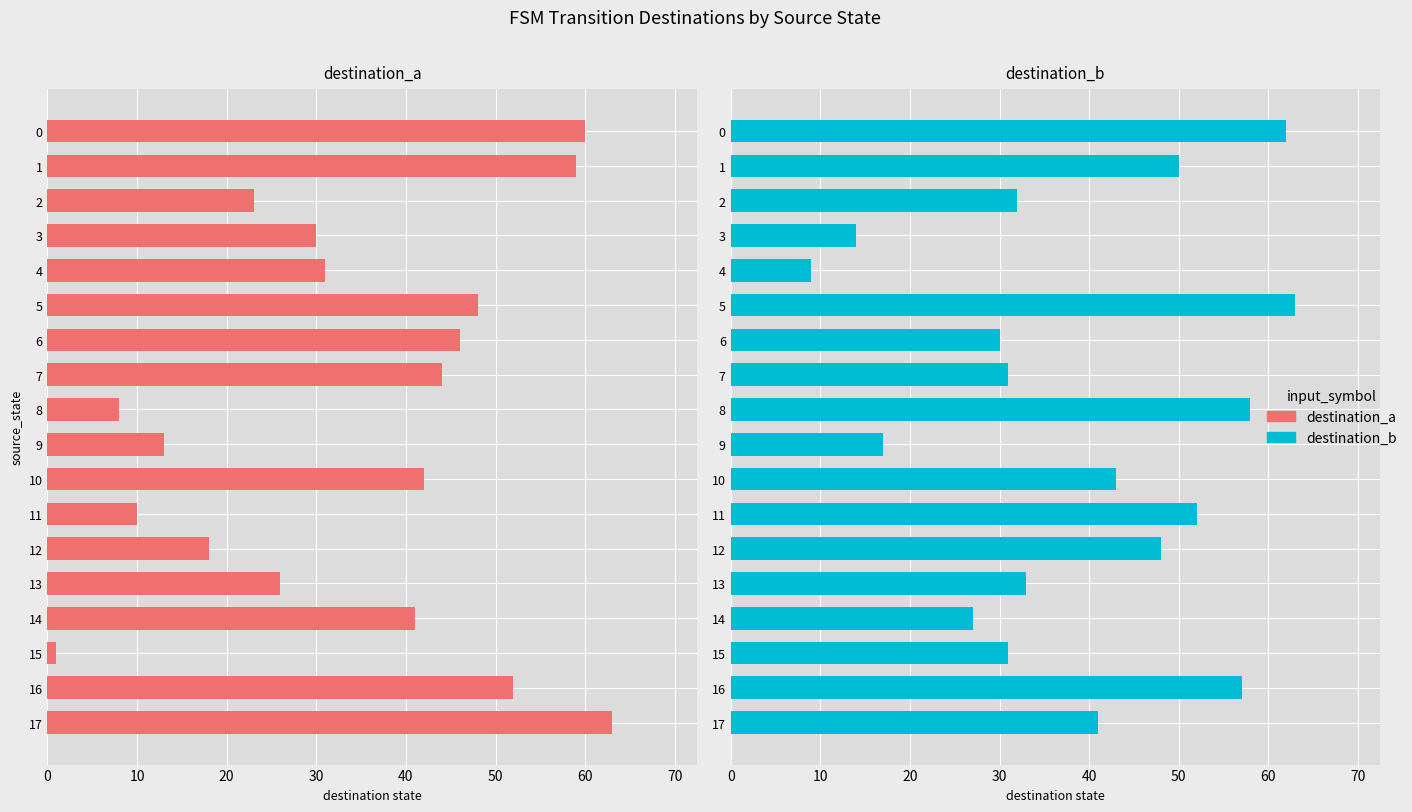

Count the number of categories in the chart.

18